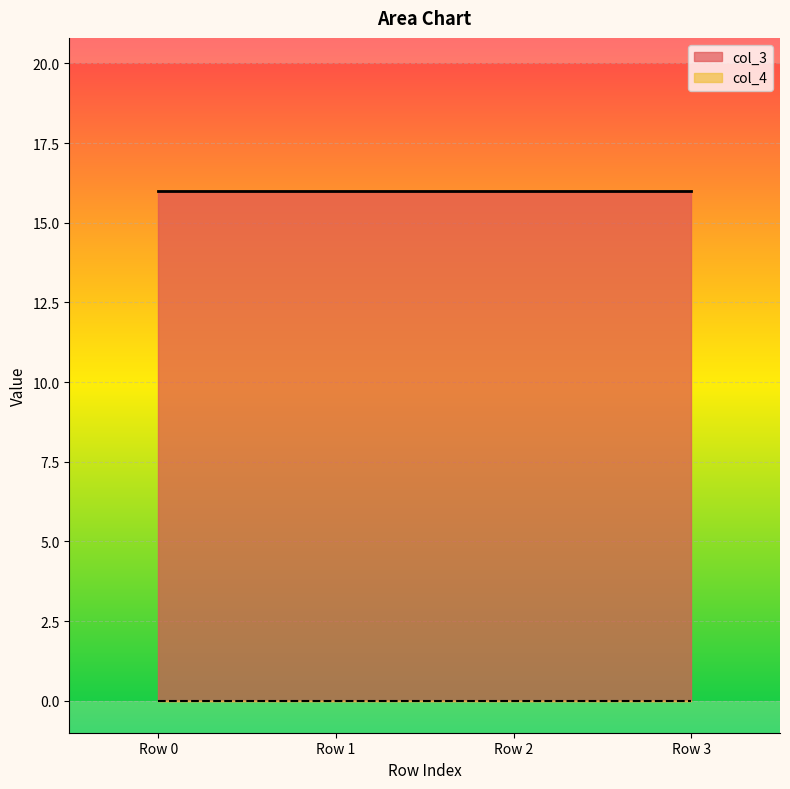

Between Row 3 and Row 1, which is larger?

Row 3